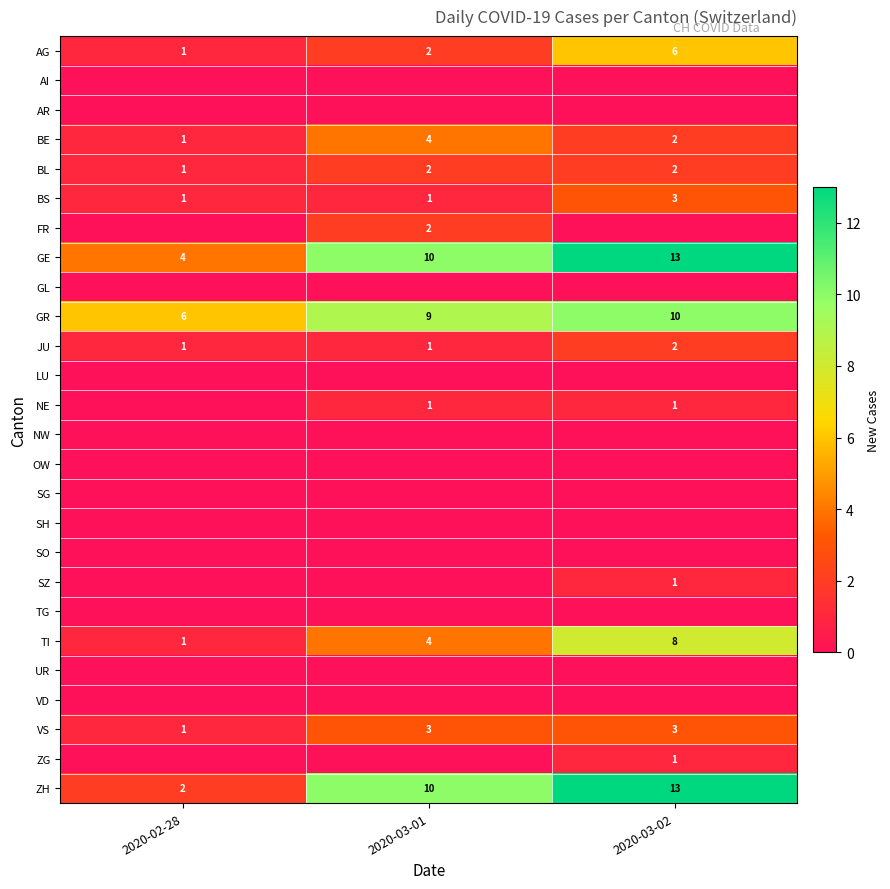

At which category is the sum across all series the highest?

2020-03-02